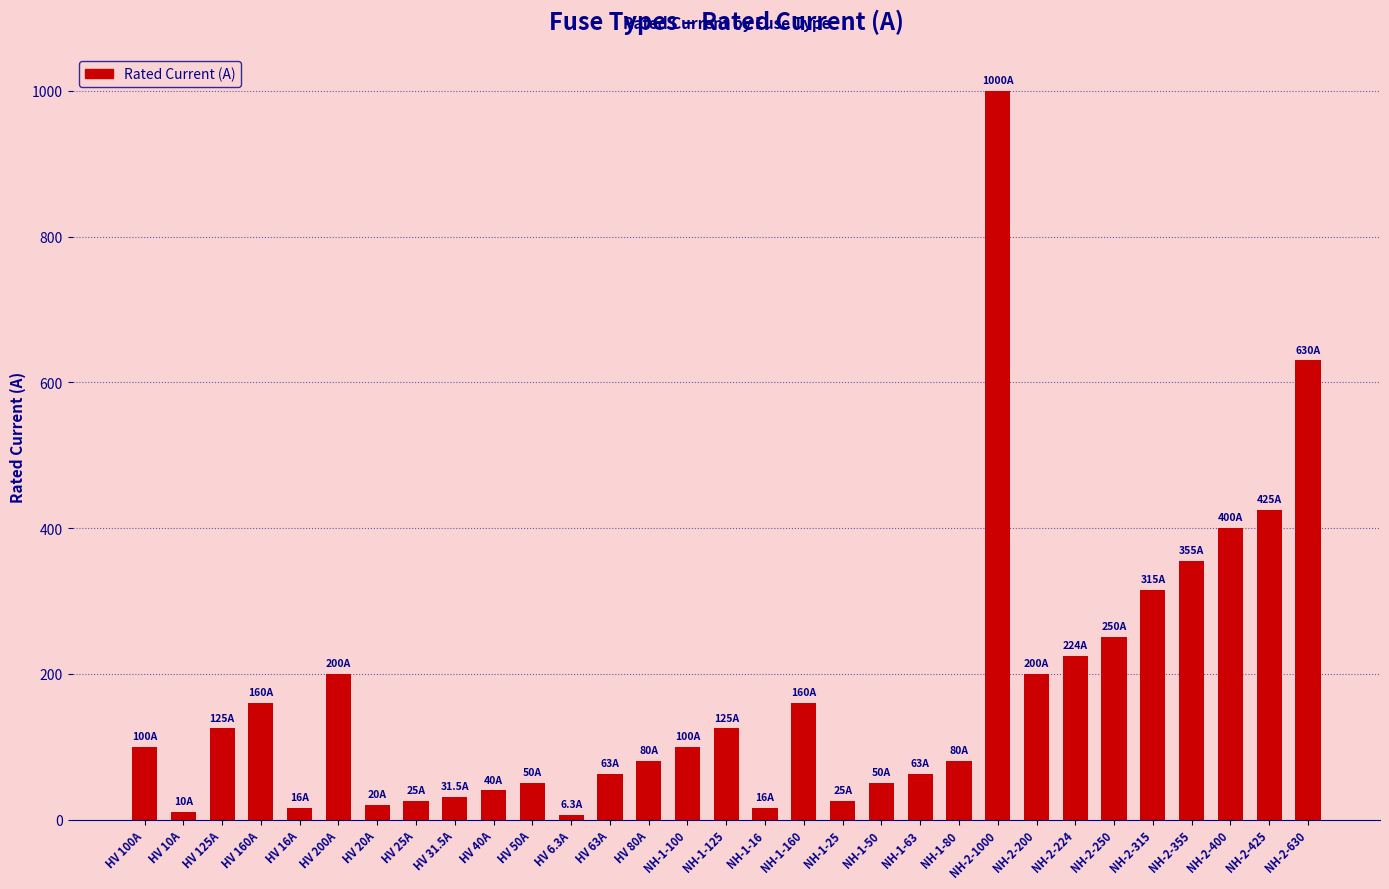

Between NH-1-63 and HV 160A, which is larger?

HV 160A